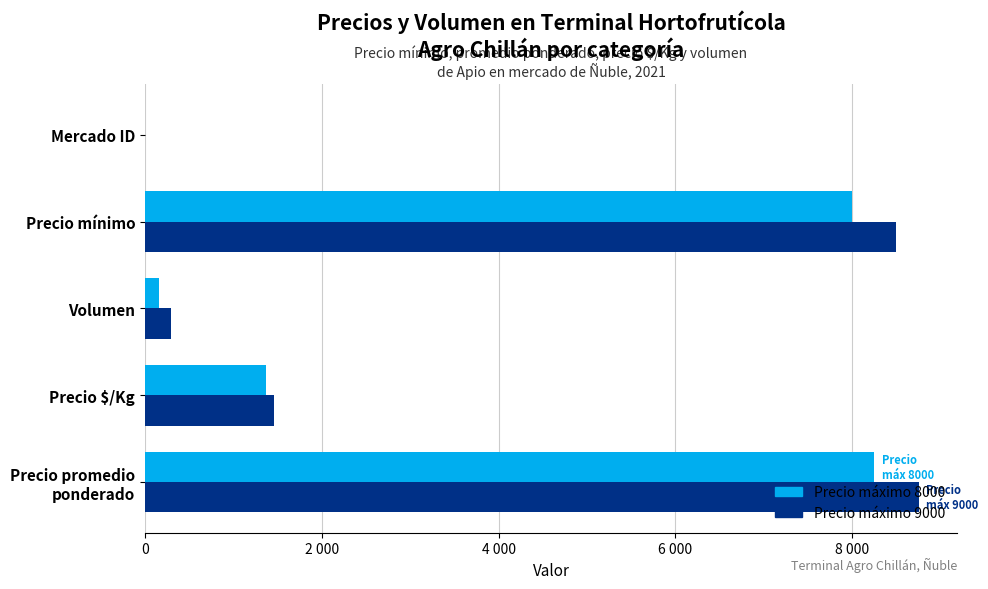

What are all the series names shown in the legend?

Precio máximo 8000, Precio máximo 9000